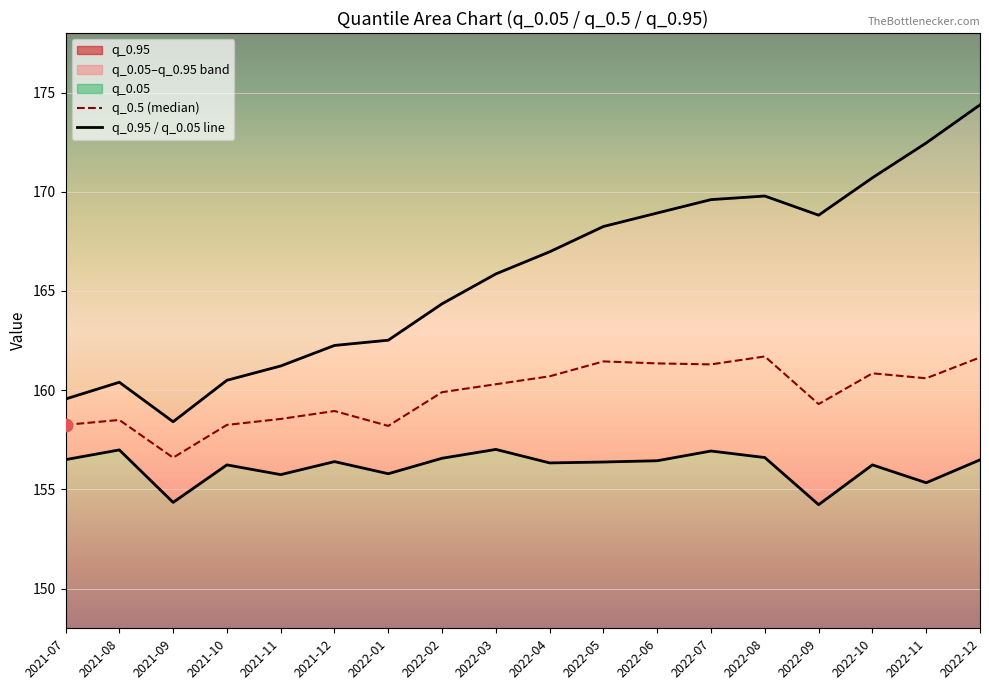

Which series has the largest total across all categories?

q_0.95